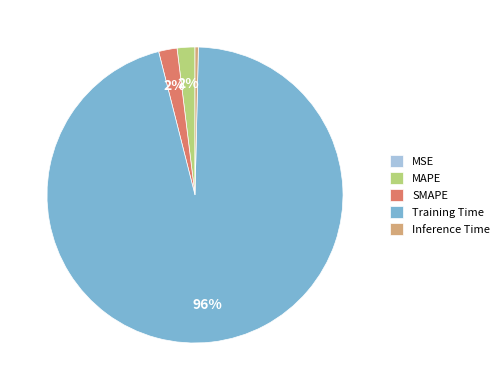

Between Inference Time and Training Time, which is larger?

Training Time